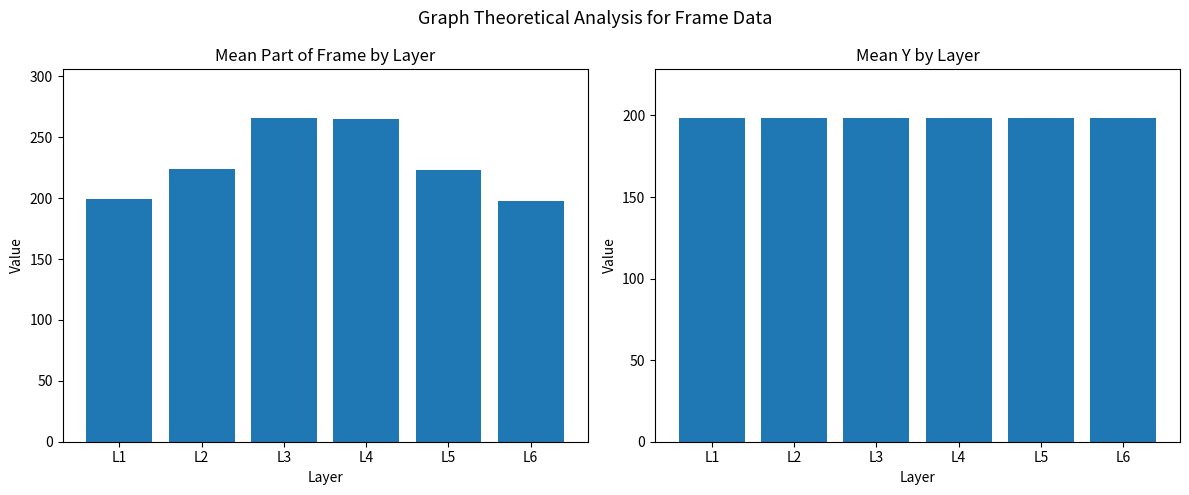

How many groups of bars are there?

6